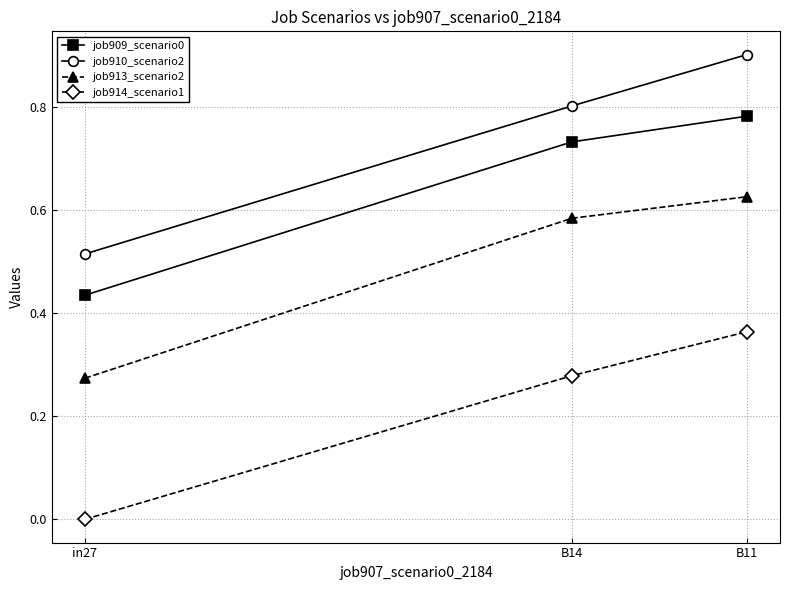

What are all the series names shown in the legend?

job909_scenario0, job910_scenario2, job913_scenario2, job914_scenario1